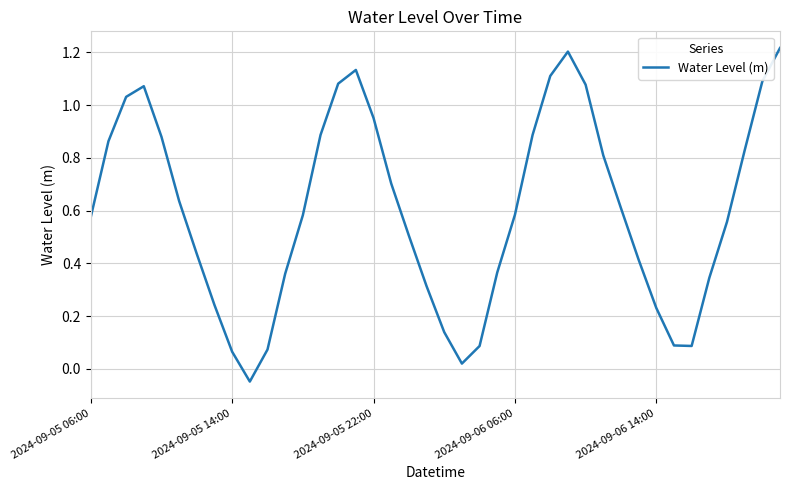

What is the difference between the maximum and minimum values?

1.3